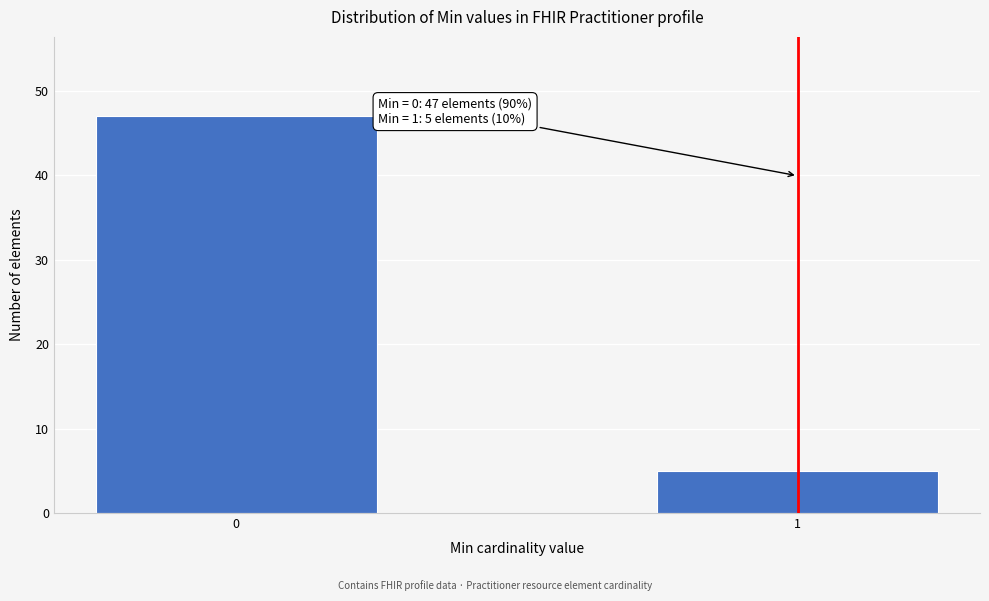

Reading right to left, what are all the values shown in this chart?

5	47